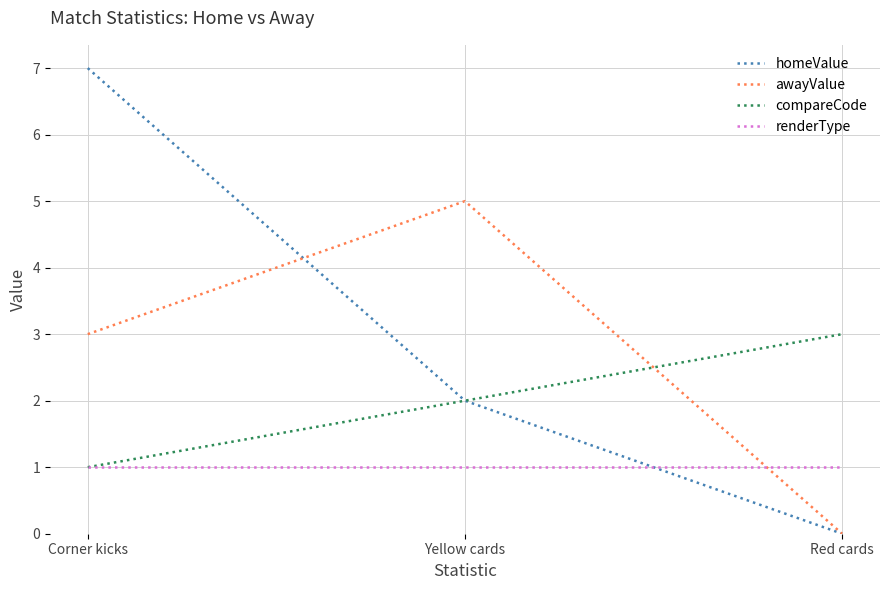

What is the spread (max minus min) of values at Yellow cards?

4